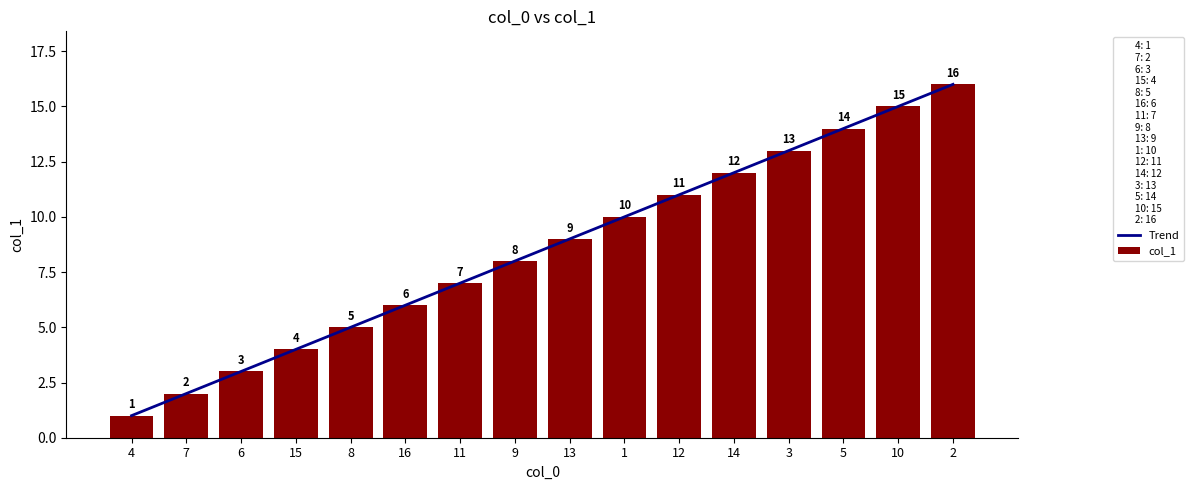

How many data points in Trend are less than 9?

8